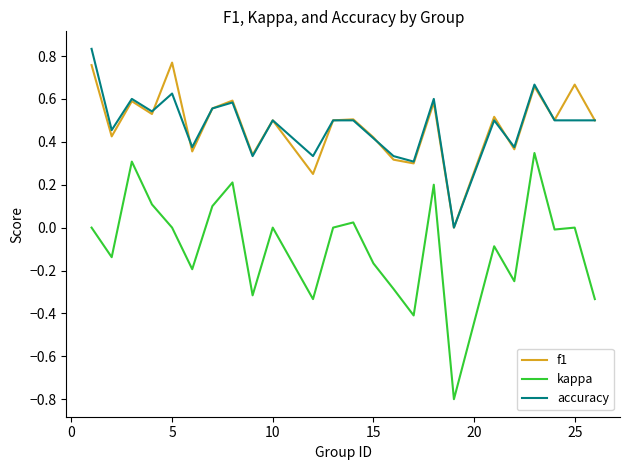

What are all the series names shown in the legend?

f1, kappa, accuracy